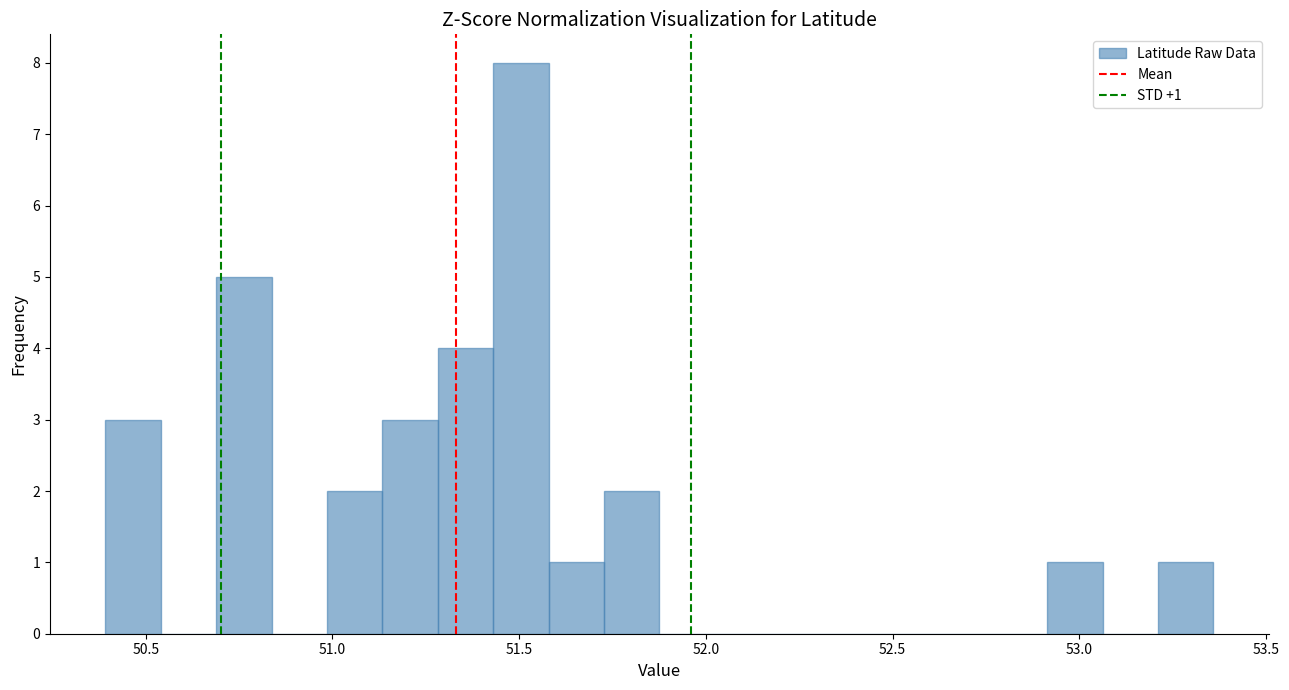

Read against the x-axis, roughly where is the centre of the tallest bar?

51.50